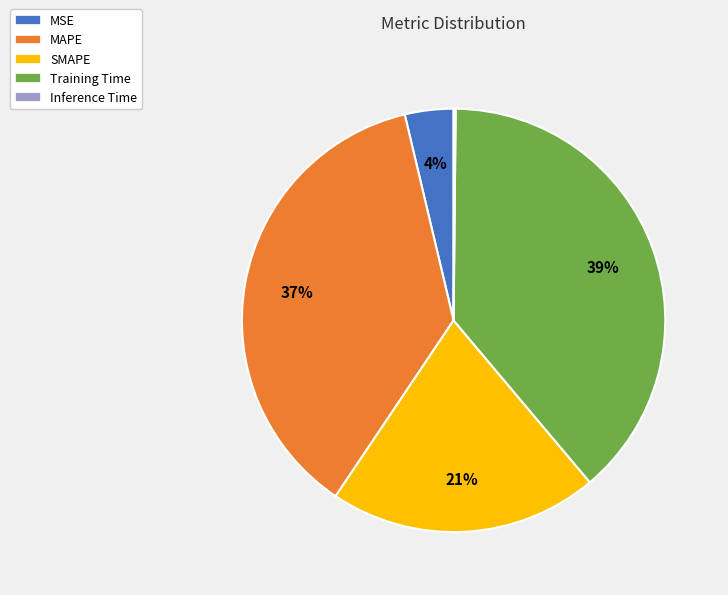

Which slice is the largest?

Training Time